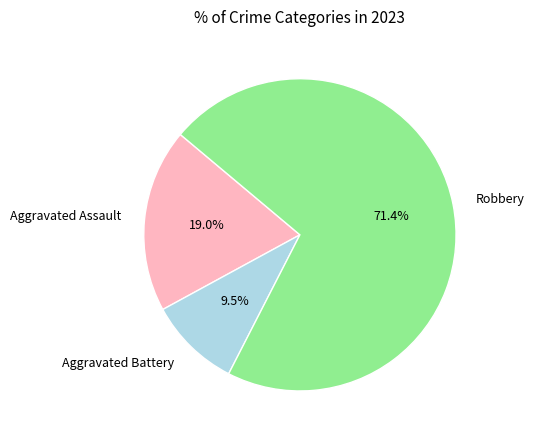

Is there any slice that represents more than half of the pie?

Yes